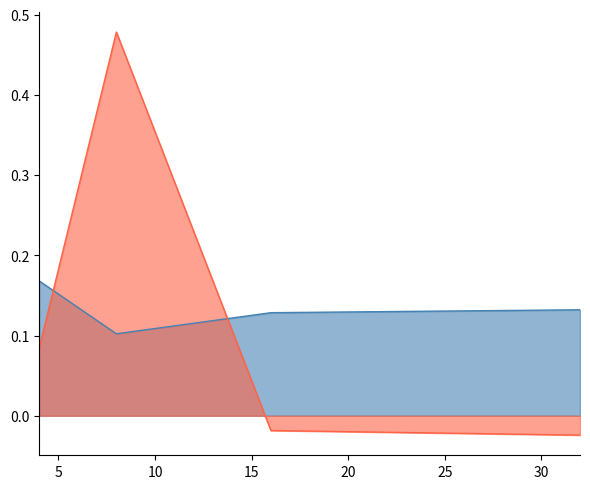

Where is the first local maximum for r2?

8